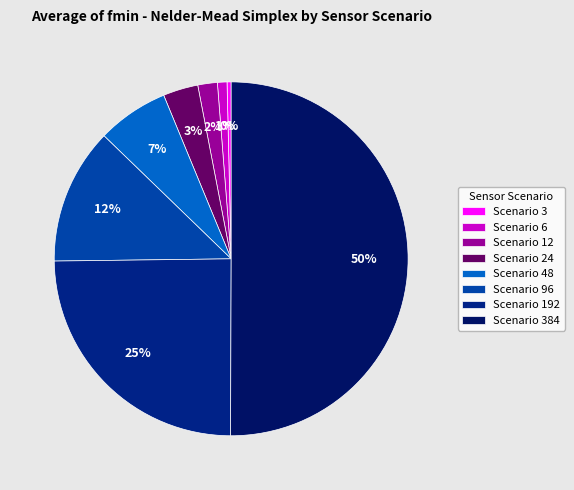

Does any single category account for the majority?

Yes